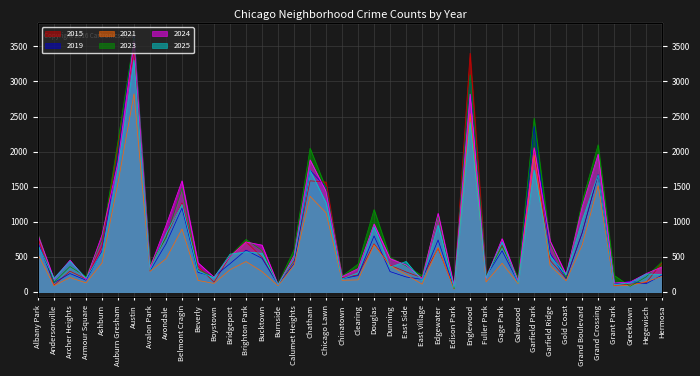

What position from the right is Grant Park?

4